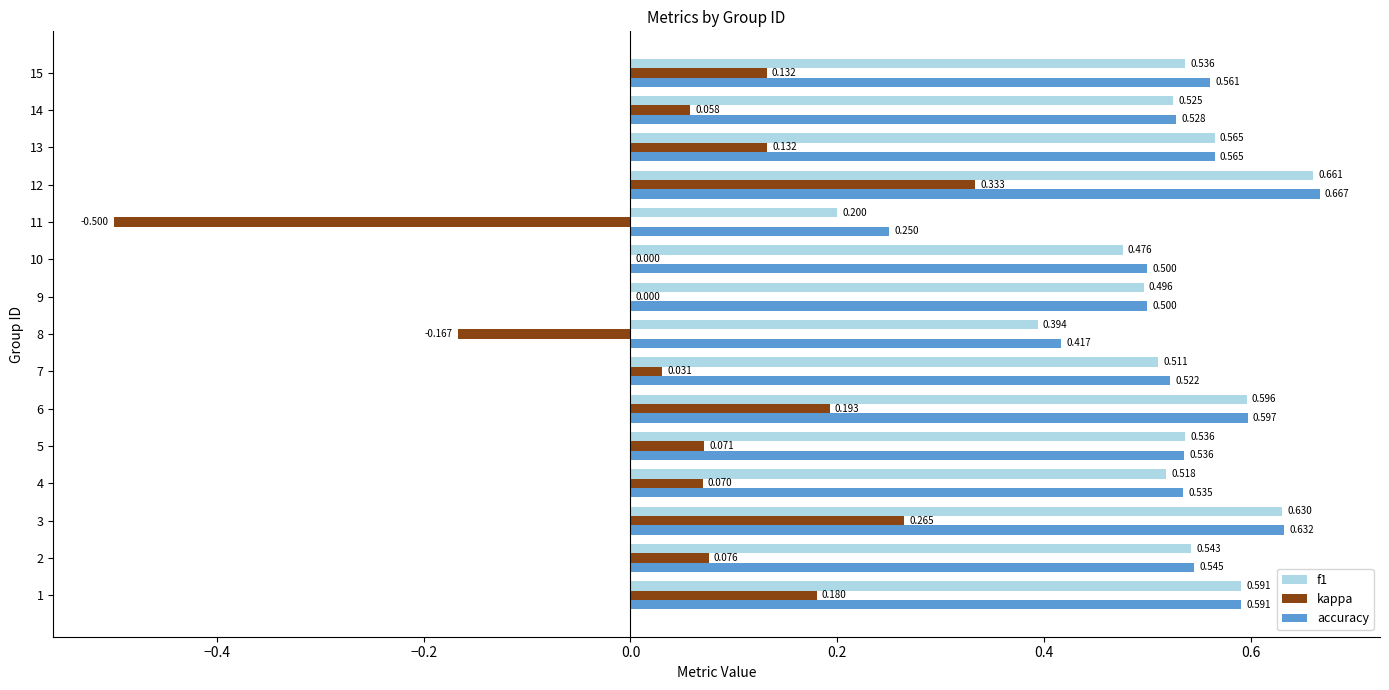

Which series changed the most between 5 and 13?

kappa